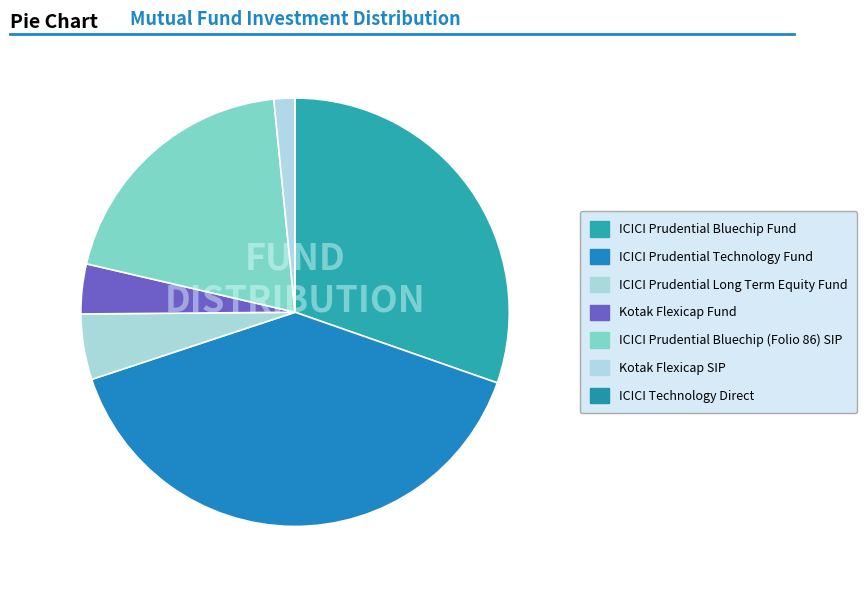

Rank the categories by value from highest to lowest.

ICICI Prudential Technology Fund, ICICI Prudential Bluechip Fund, ICICI Prudential Bluechip (Folio 86) SIP, ICICI Prudential Long Term Equity Fund, Kotak Flexicap Fund, Kotak Flexicap SIP, ICICI Technology Direct